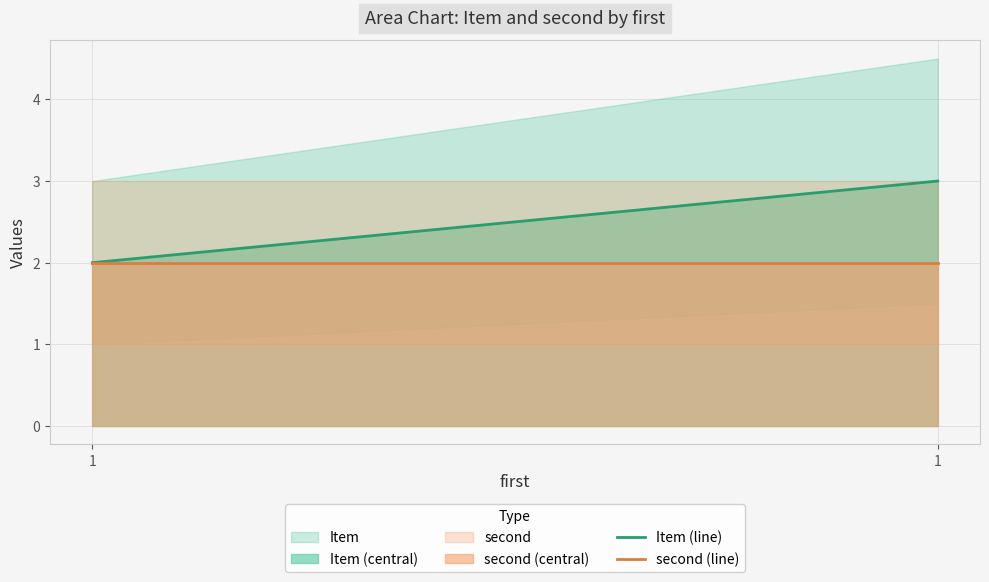

True or false: second (line) has a value of 1 at 1.

False